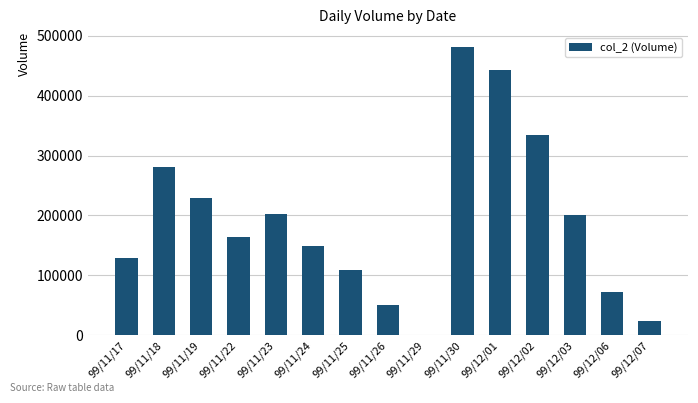

True or false: the data shows 211343 at 99/11/24.

False